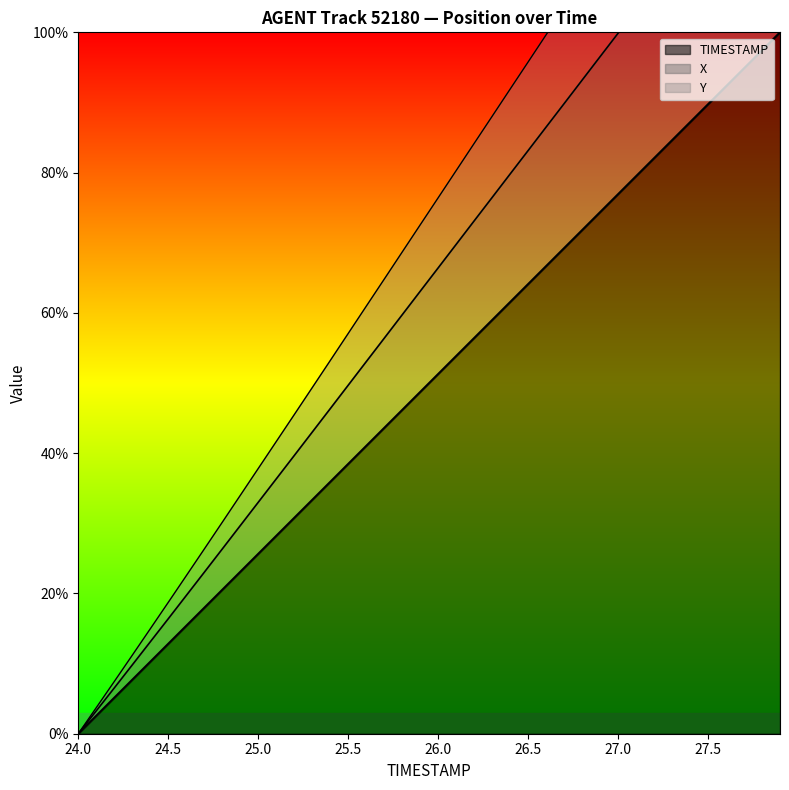

How many lines are shown in the chart?

3